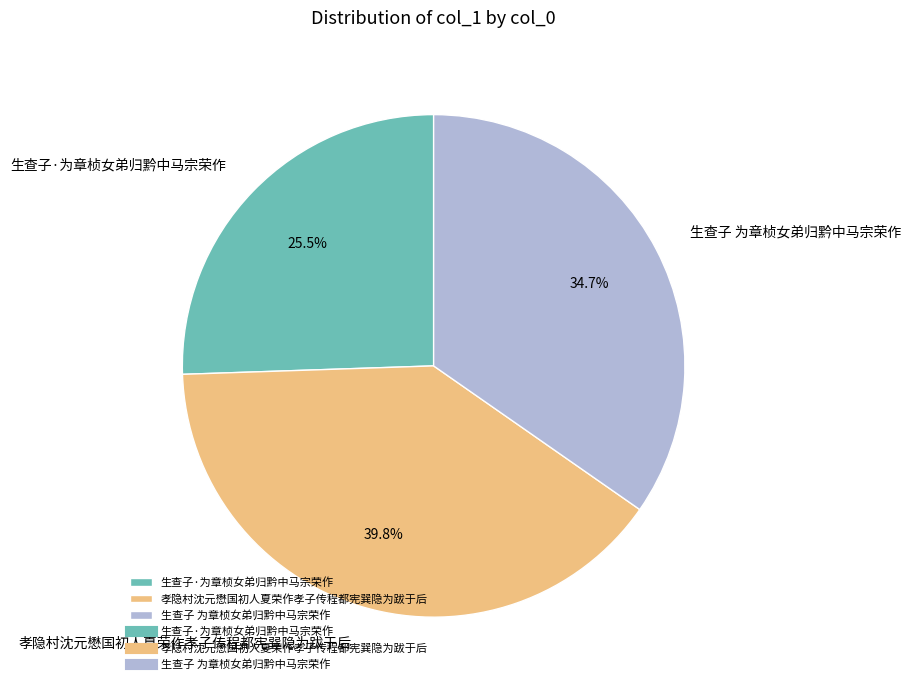

Is it true that 孝隐村沈元懋国初人夏荣作孝子传程都宪巽隐为跋于后 is 40% of the pie?

True